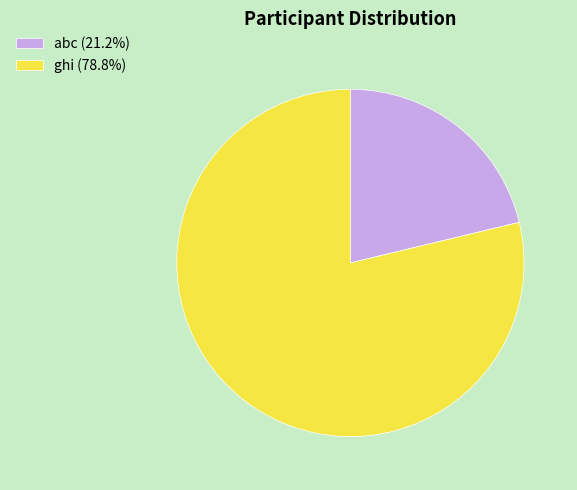

Which has a higher value, abc or ghi?

ghi